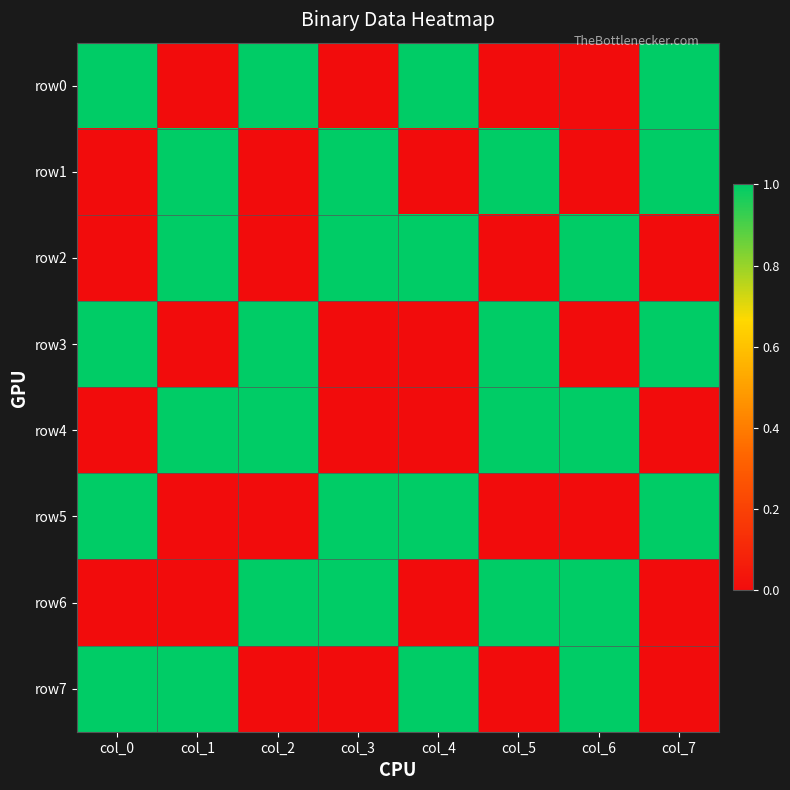

Which label corresponds to the largest value in the chart?

col_0